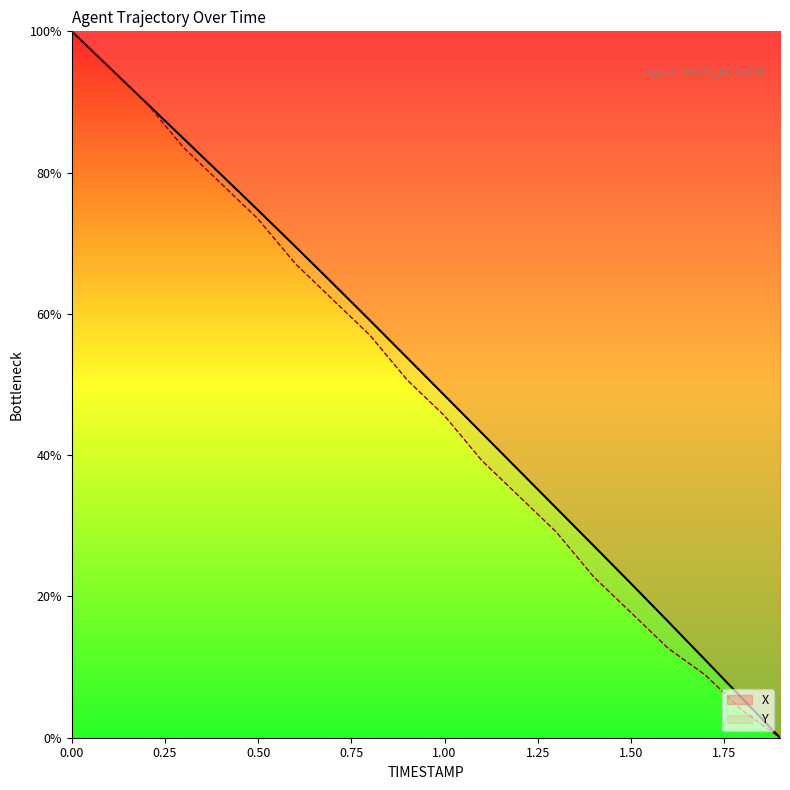

Reading left to right, list all the values displayed in this chart.

X: 100.0	94.9	89.9	84.8	79.7	74.7	69.5	64.3	59.1	53.8	48.5	43.1	37.8	32.5	27.2	21.8	16.4	11.0	5.5	0.0
Y: 100.0	94.9	89.9	83.5	78.5	73.4	67.1	62.0	57.0	50.6	45.6	39.2	34.2	29.1	22.8	17.7	12.7	8.9	3.8	0.0